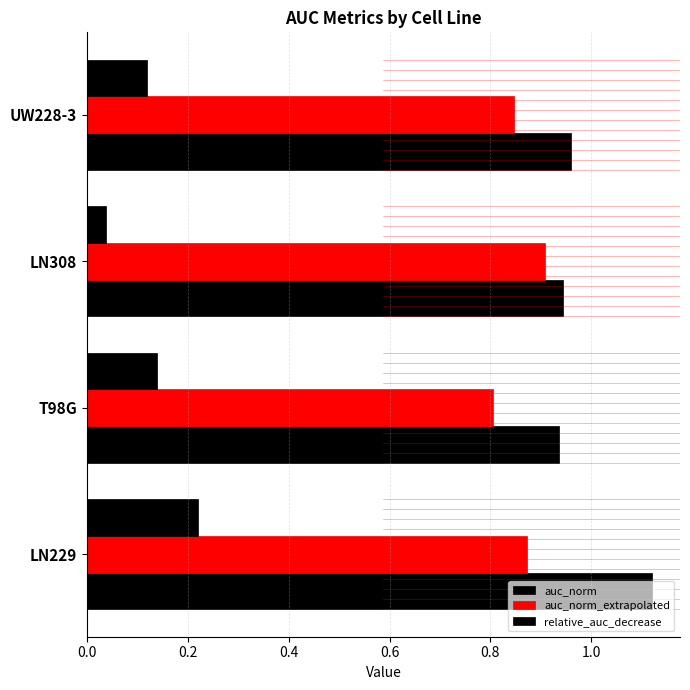

How many distinct data groups are displayed?

3